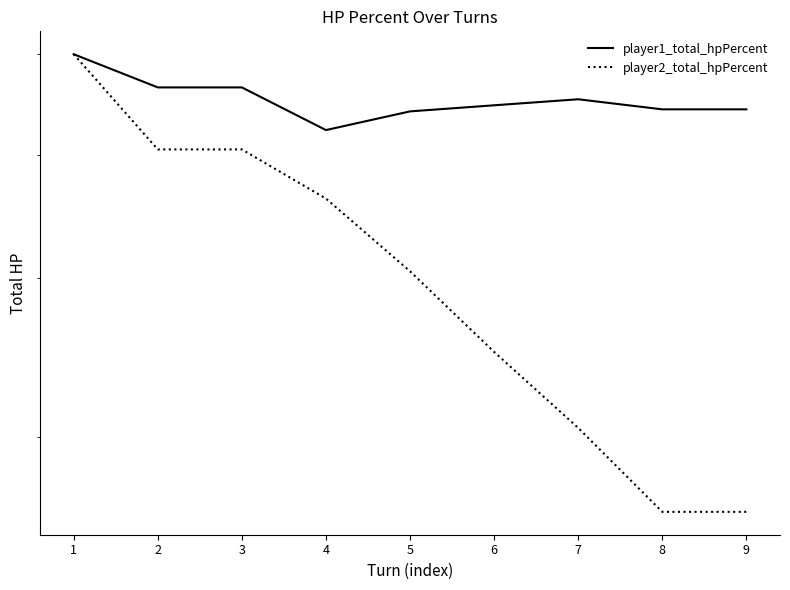

Reading right to left, what are all the values shown in this chart?

player1_total_hpPercent: 543	543	553	547	541	523	565	565	600
player2_total_hpPercent: 262	262	305	350	405	462	505	505	600